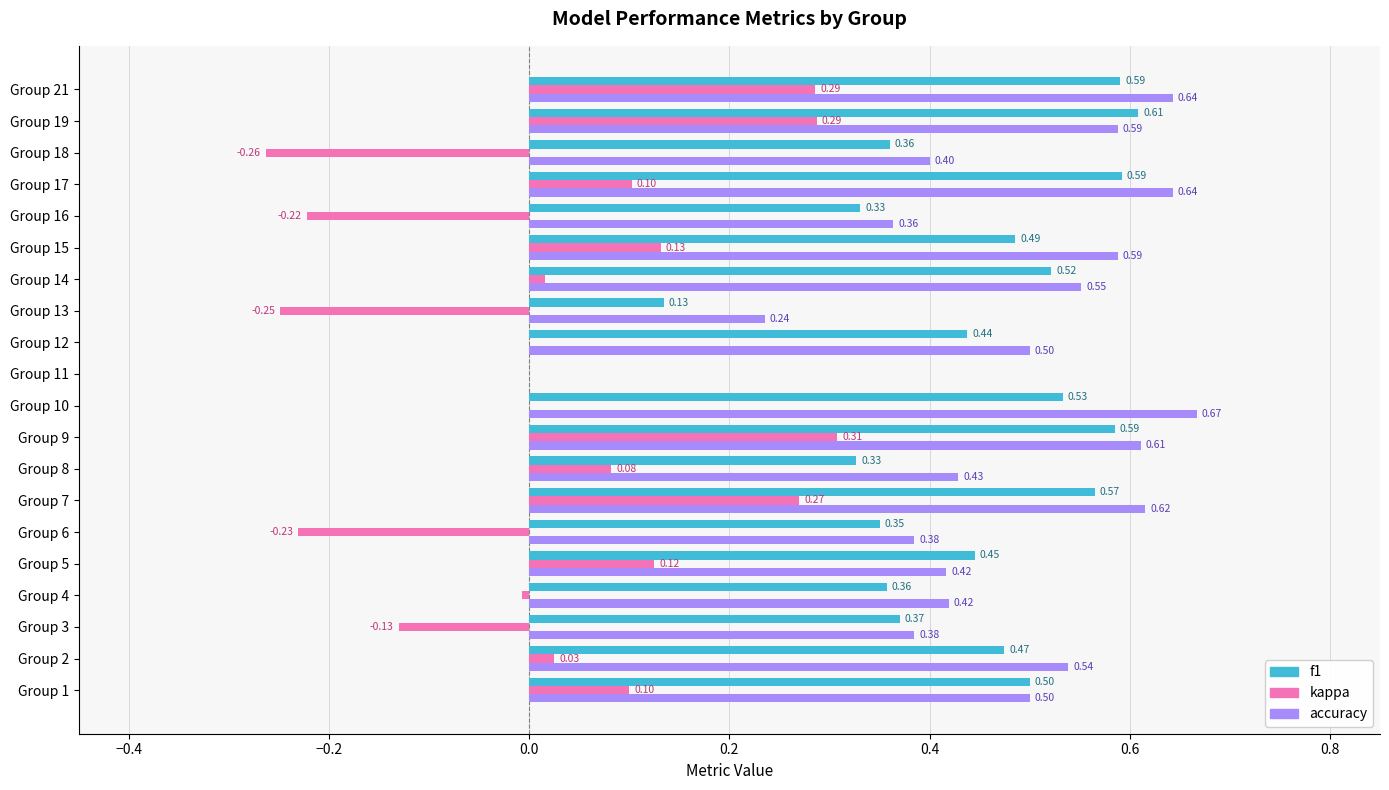

At which category is the sum across all series the highest?

Group 21